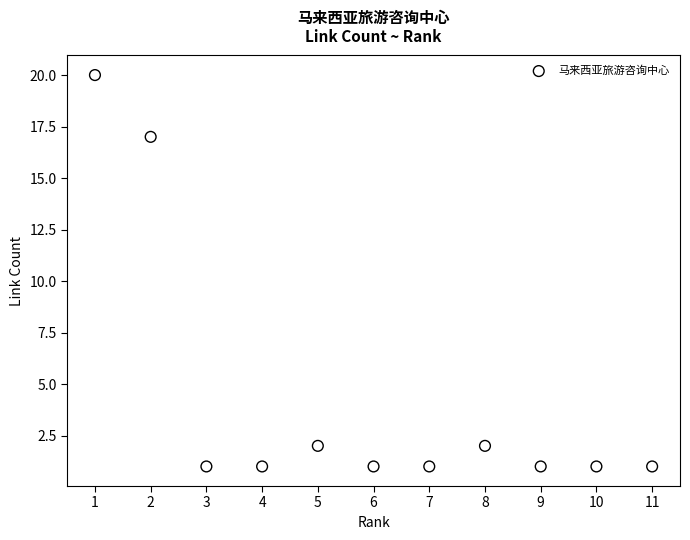

What is the average Y value?

4